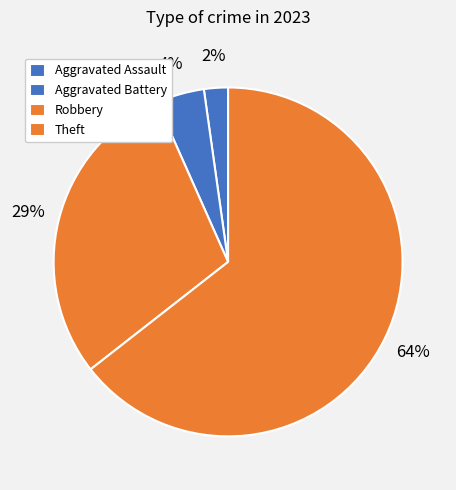

To the nearest percent, what portion does Aggravated Battery represent?

4%